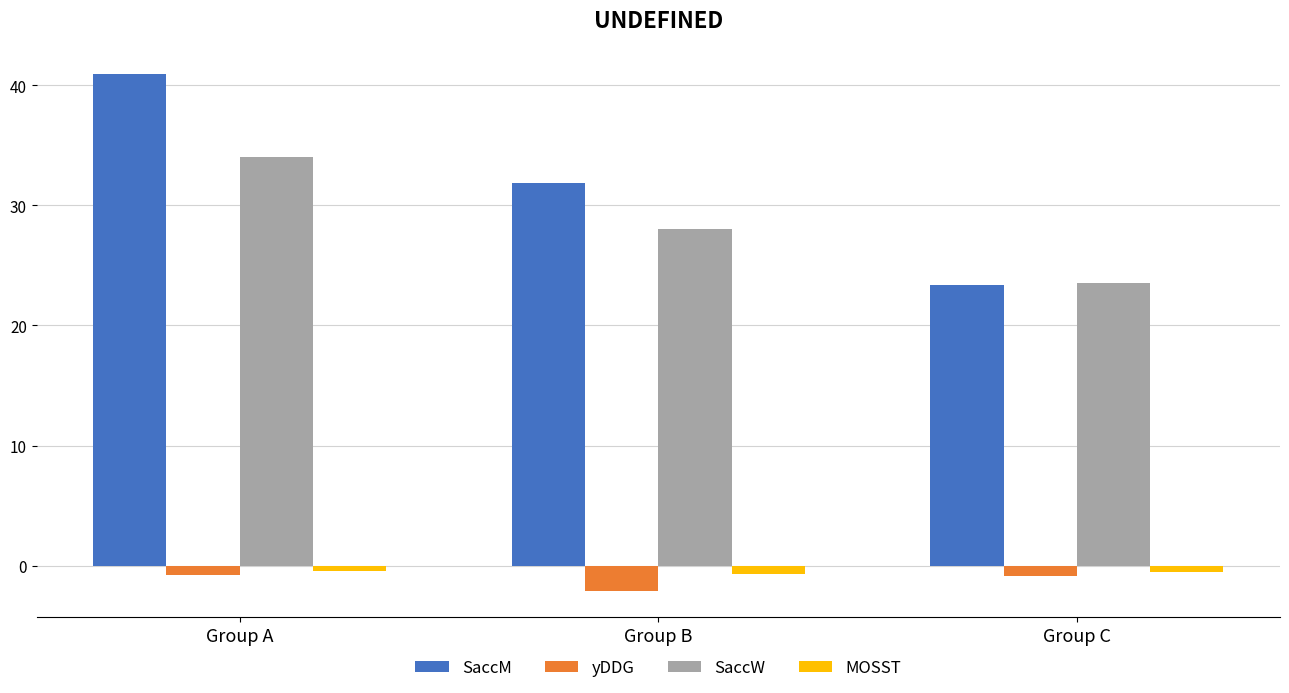

How many bars are there in total?

12